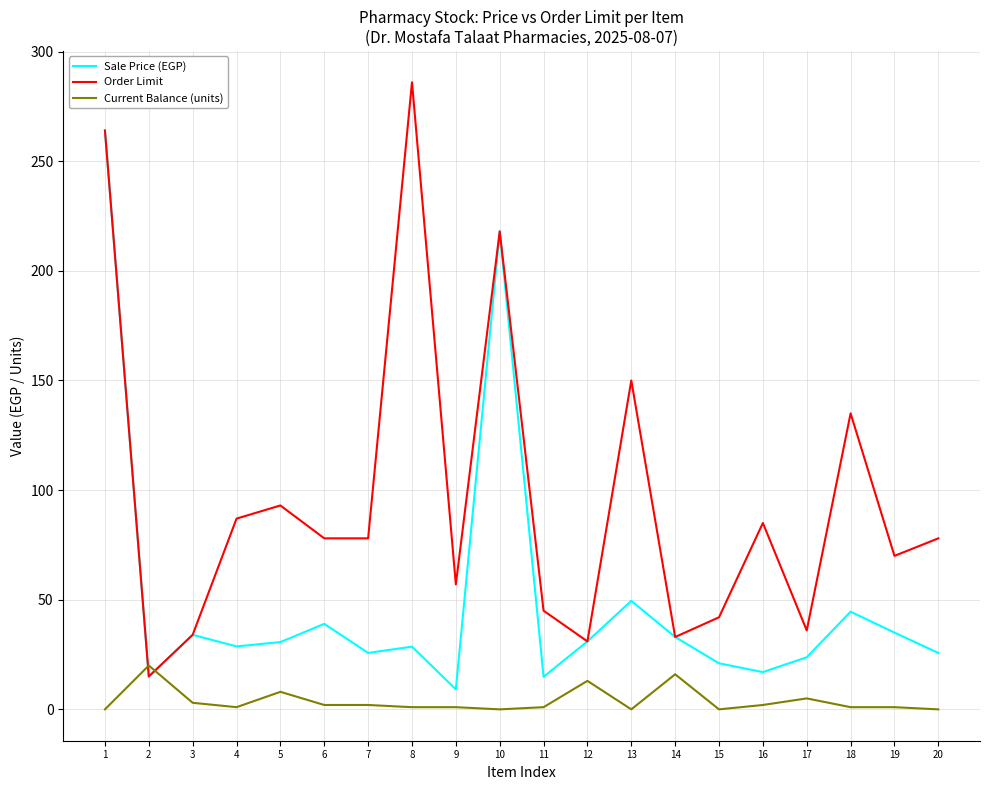

What are all the series names shown in the legend?

Sale Price (EGP), Order Limit, Current Balance (units)